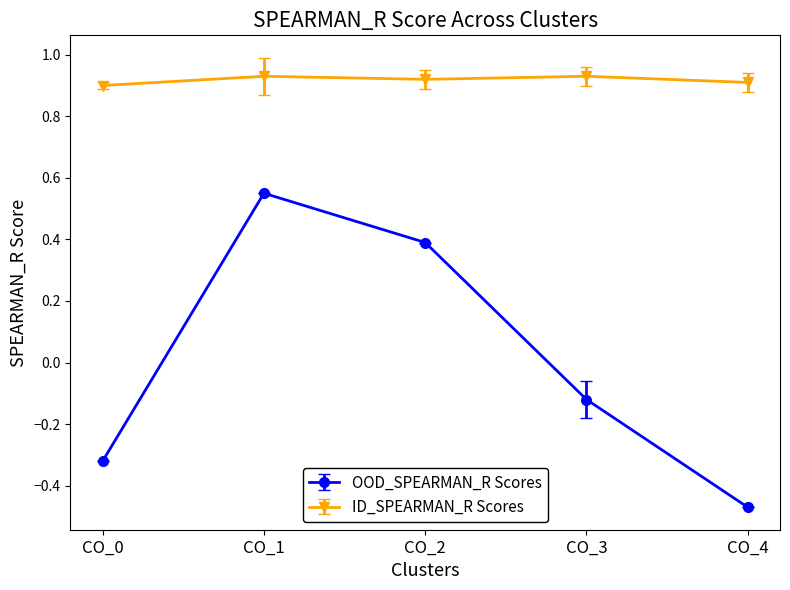

Which series has the largest range (max minus min)?

OOD_SPEARMAN_R Scores